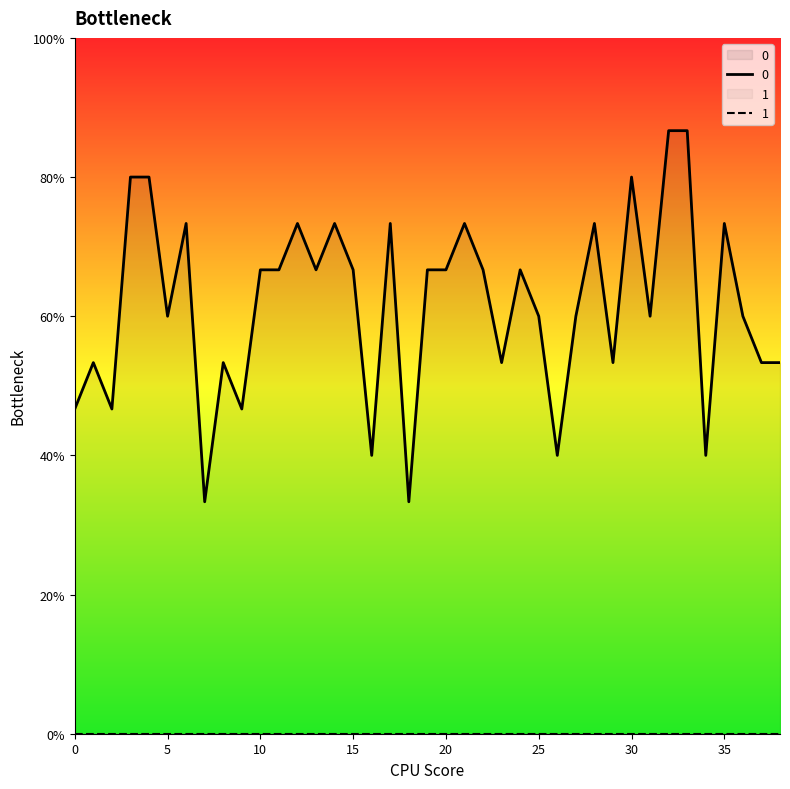

How many values are between 0 and 1?

39